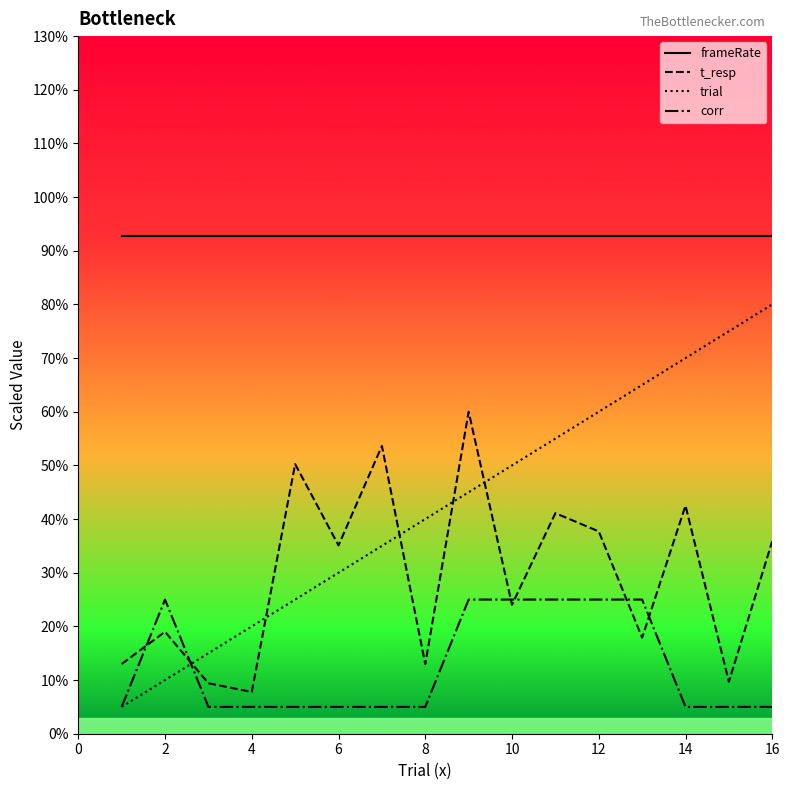

Rank the series by their maximum value, from highest to lowest.

frameRate, trial, t_resp, corr